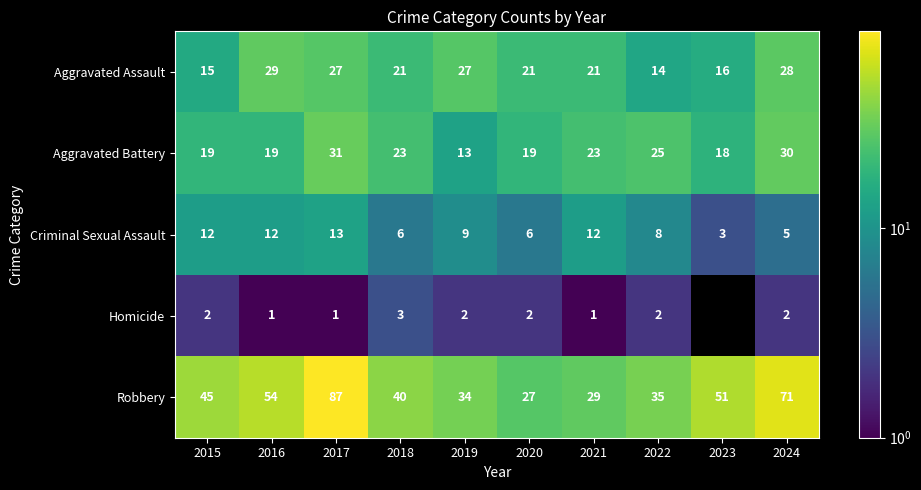

Between 2020 and 2021, which is larger?

2020